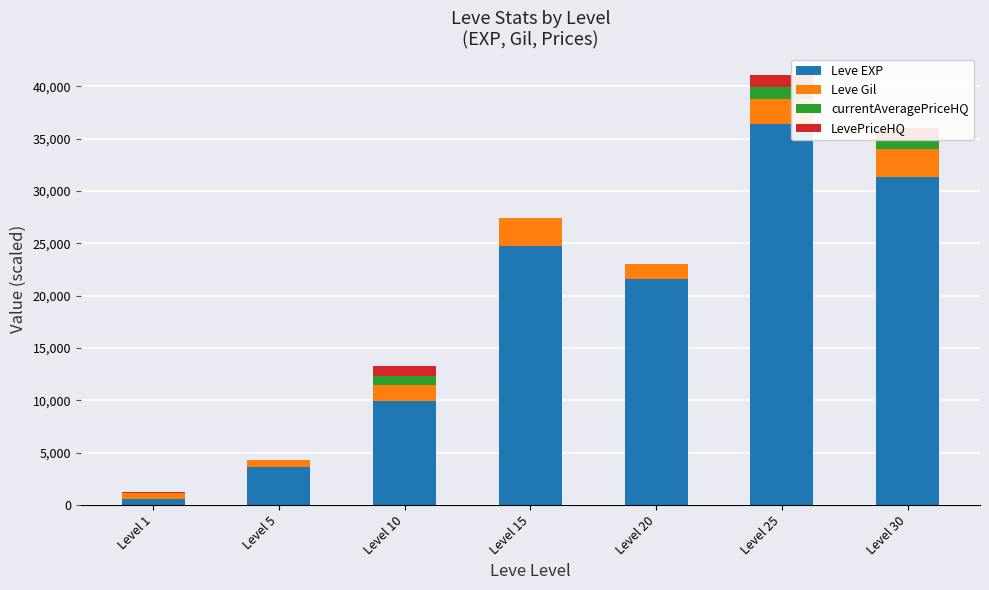

What is the highest value of the Leve EXP series?

36390.0